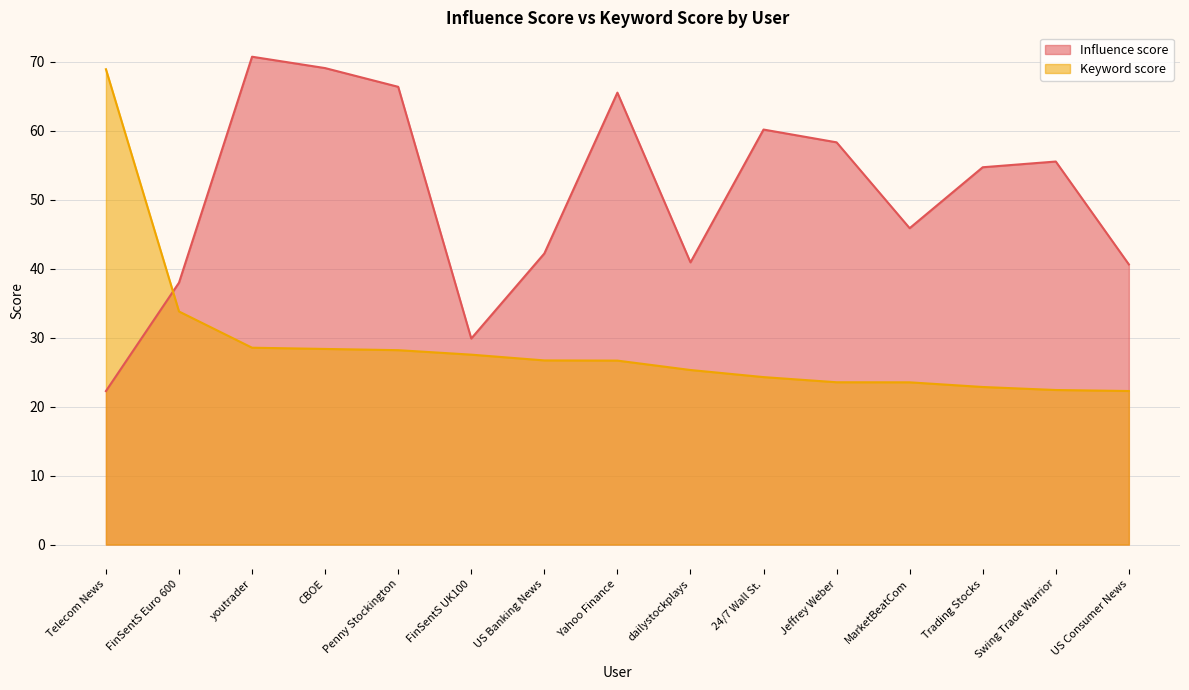

What value does the Influence score series have at Jeffrey Weber?

58.3